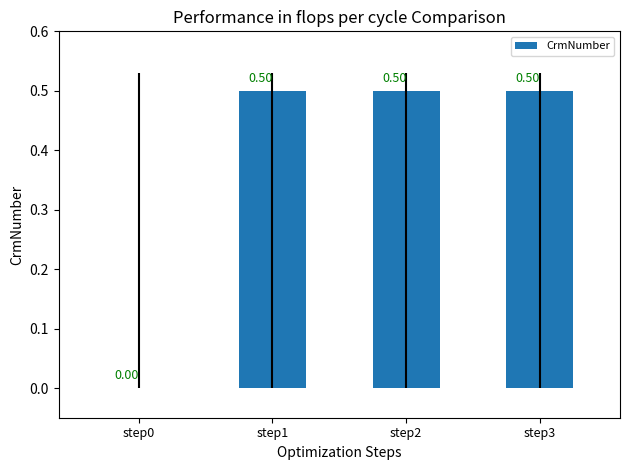

Count the number of categories in the chart.

4